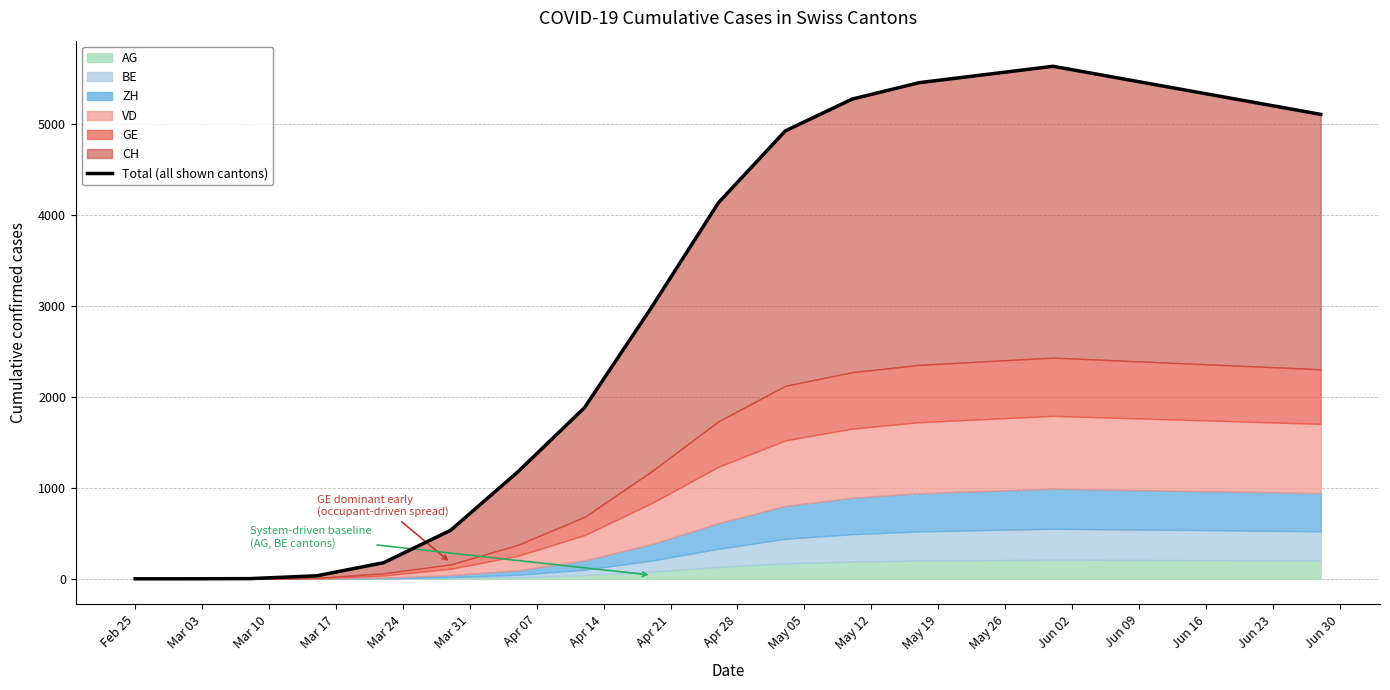

Rank the categories by value from lowest to highest.

Feb 25, Mar 03, Mar 10, Mar 17, Mar 24, Mar 31, Apr 07, Apr 14, Apr 21, Apr 28, May 05, Jun 30, Jun 23, May 12, Jun 16, May 19, Jun 09, May 26, Jun 02